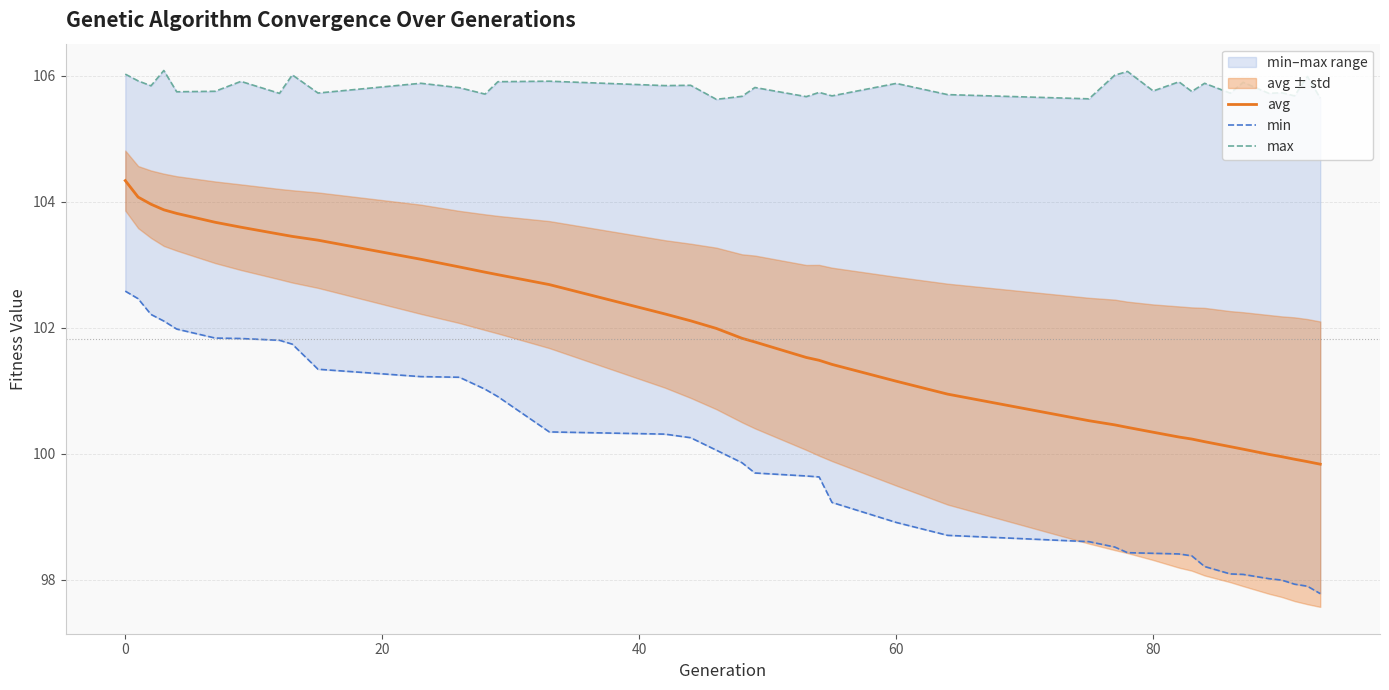

Rank the series by their maximum value, from lowest to highest.

min, avg, max